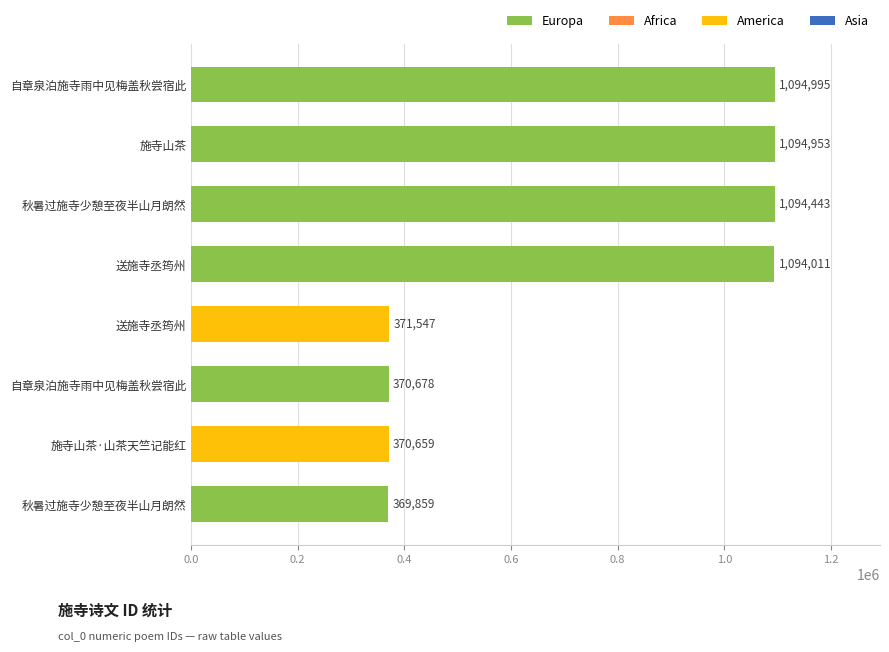

How many data points are less than 1094011?

4